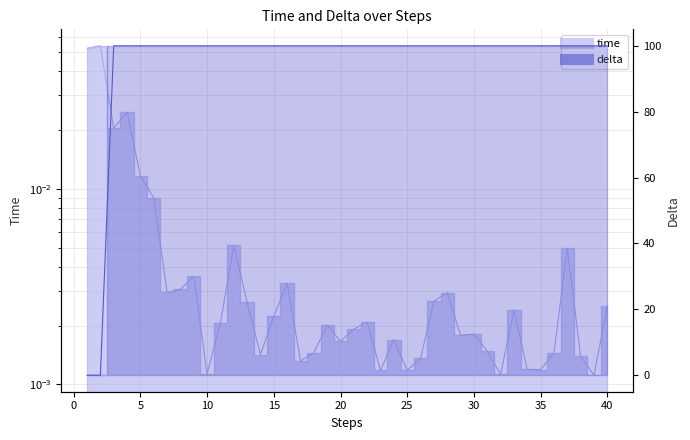

What is the difference between the second highest and second lowest values in the time series?

0.1